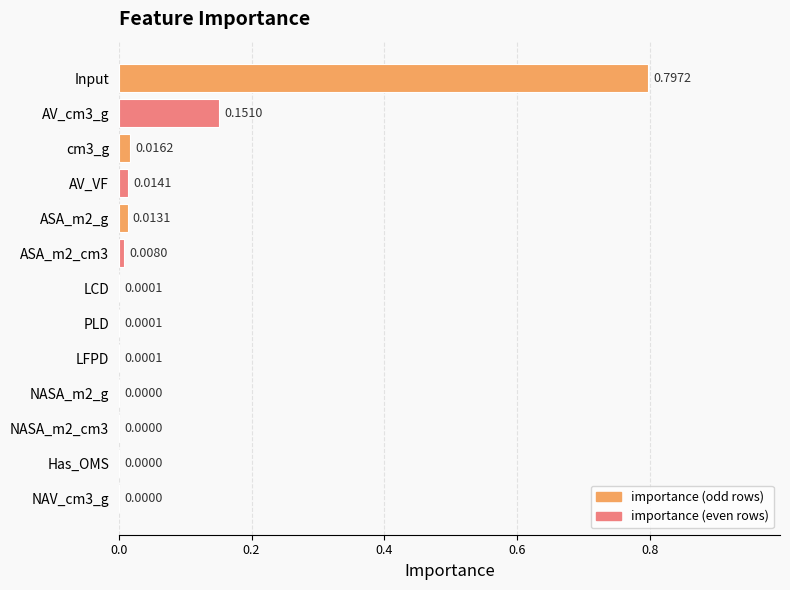

Between AV_cm3_g and Has_OMS, which is larger?

AV_cm3_g